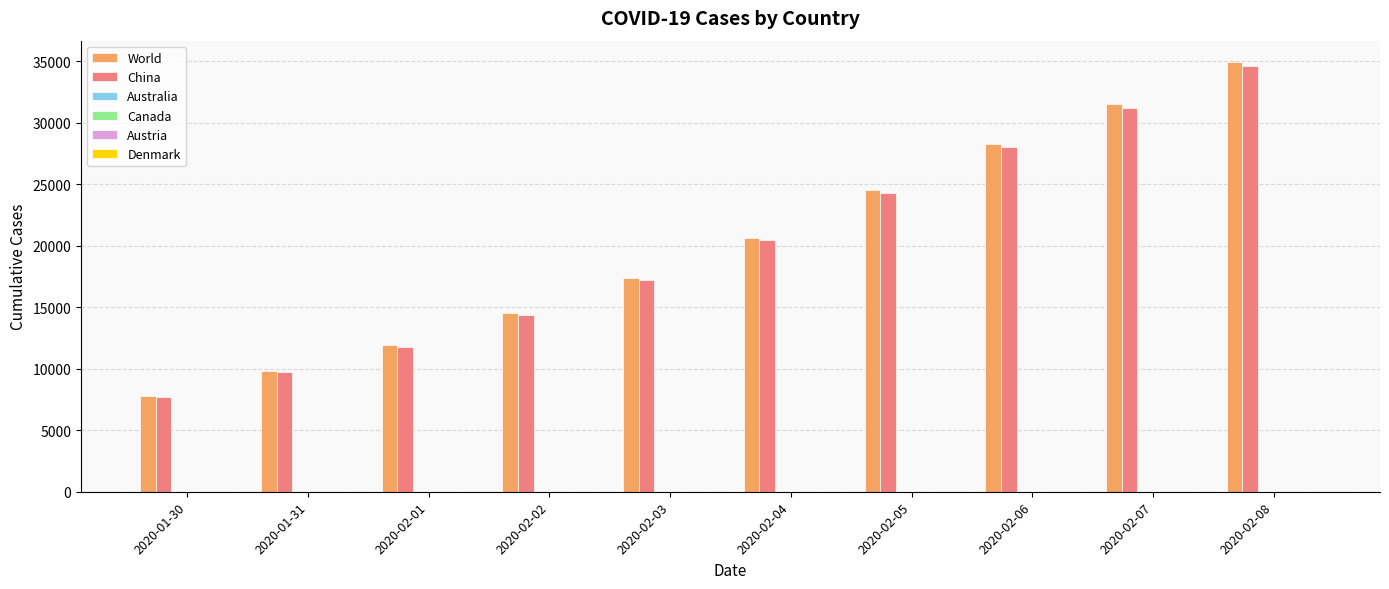

What is the sum of all World values?

201355